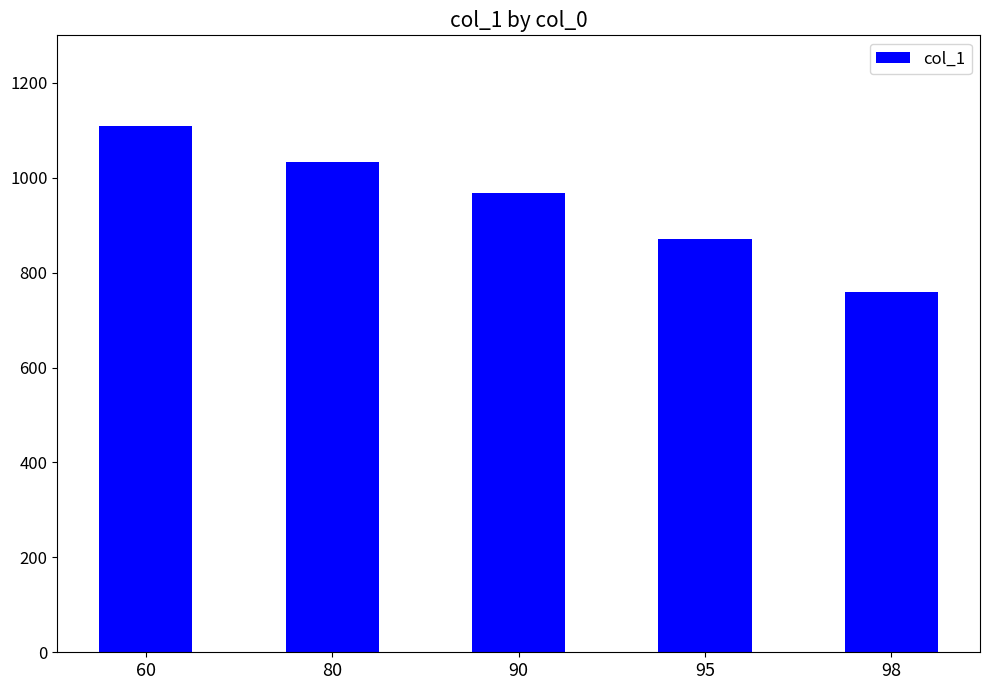

What is the change in value from 90 to 95?

-97